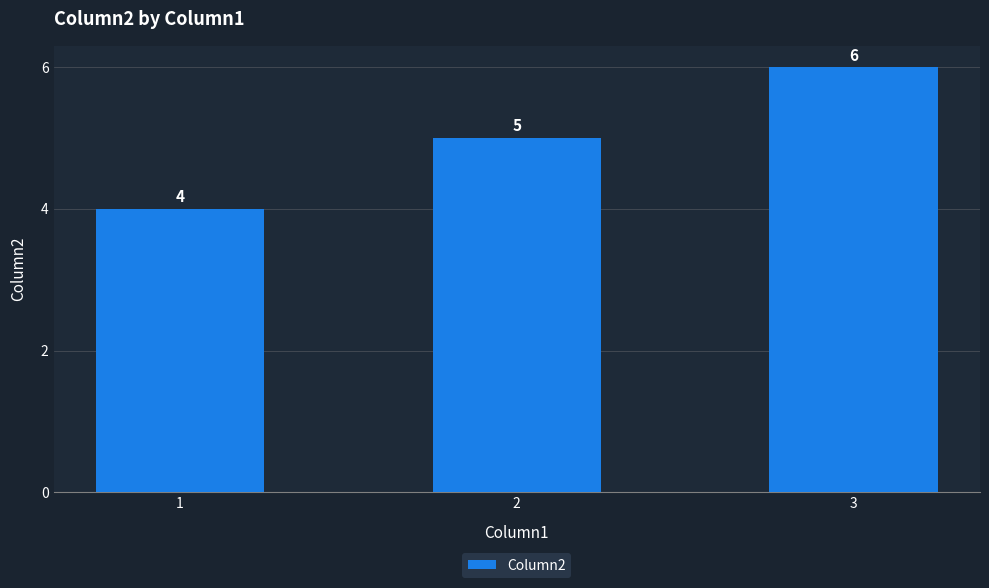

Between 1 and 3, which is larger?

3